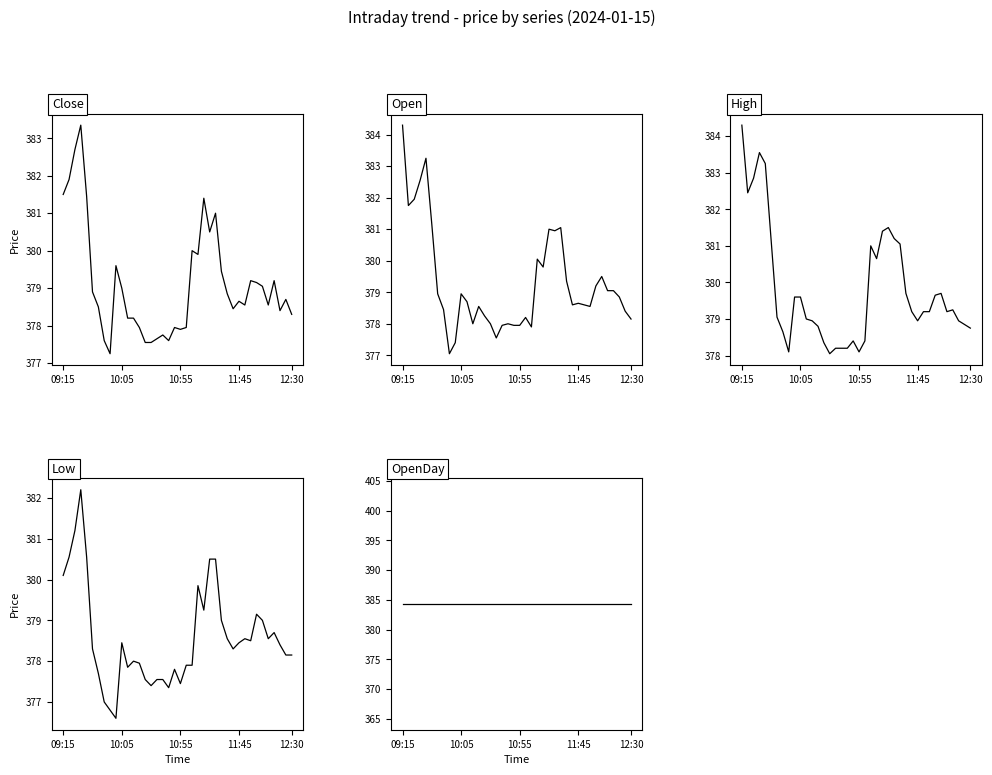

How many interior local peaks does the High series have?

6